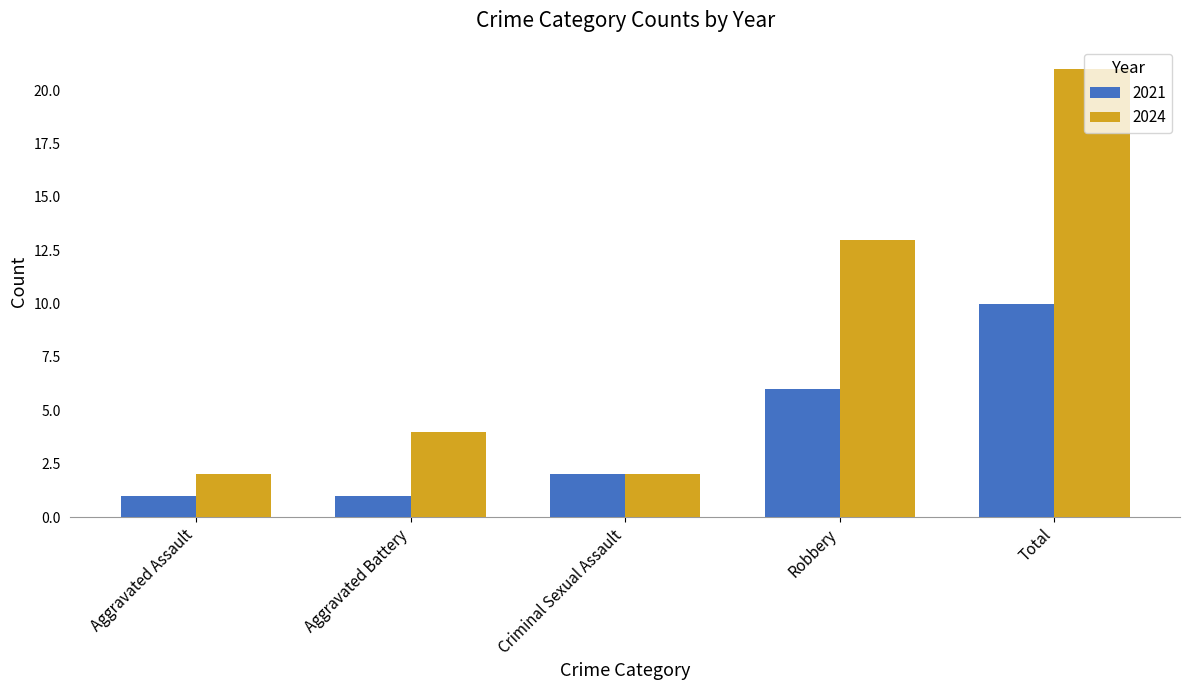

Rank the series by their average value, from lowest to highest.

2021, 2024